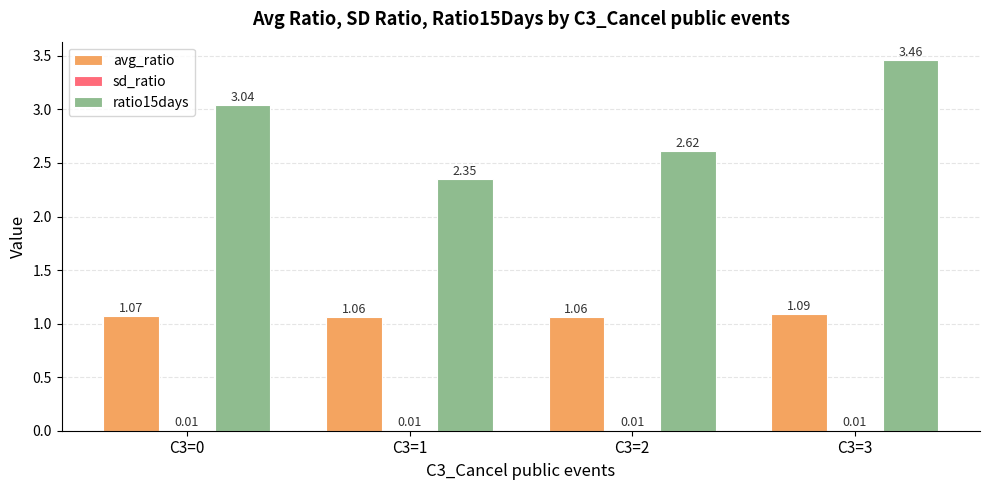

What is the total value across all series at C3=0?

4.1